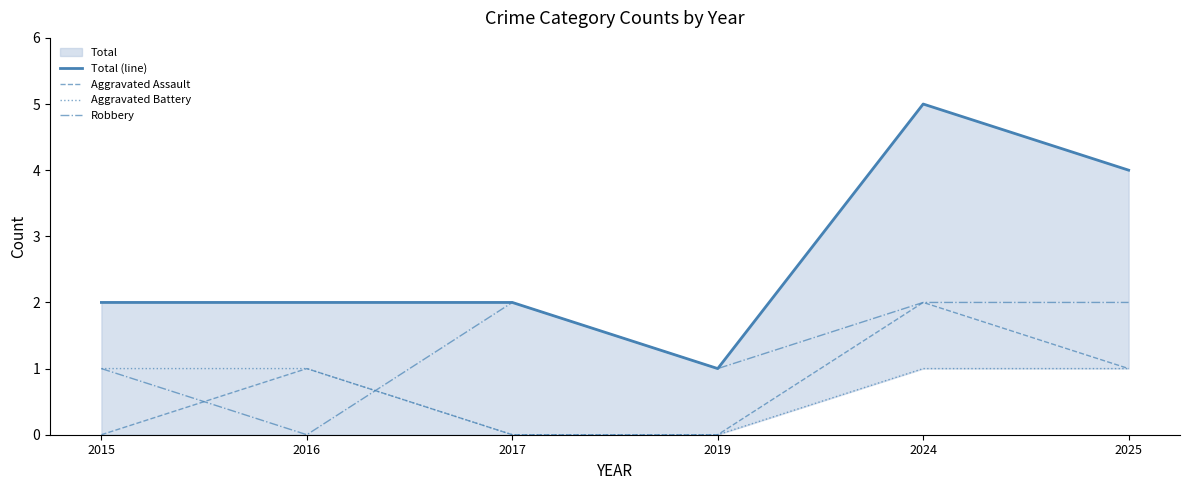

Reading left to right, list all the values displayed in this chart.

Total (line): 2015=2	2016=2	2017=2	2019=1	2024=5	2025=4
Aggravated Assault: 2015=0	2016=1	2017=0	2019=0	2024=2	2025=1
Aggravated Battery: 2015=1	2016=1	2017=0	2019=0	2024=1	2025=1
Robbery: 2015=1	2016=0	2017=2	2019=1	2024=2	2025=2